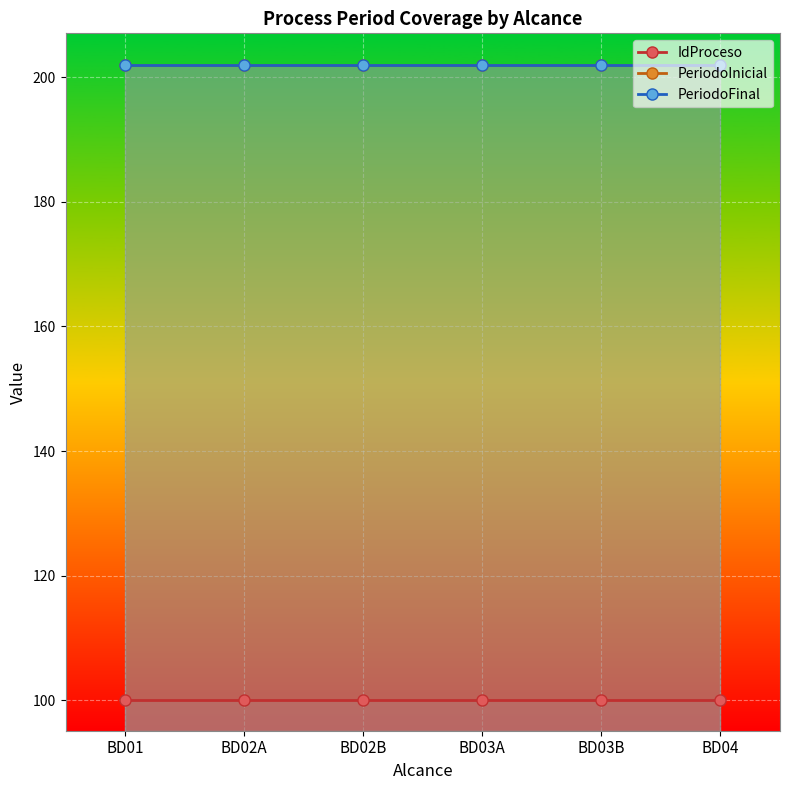

True or false: IdProceso and PeriodoFinal cross at least once.

False